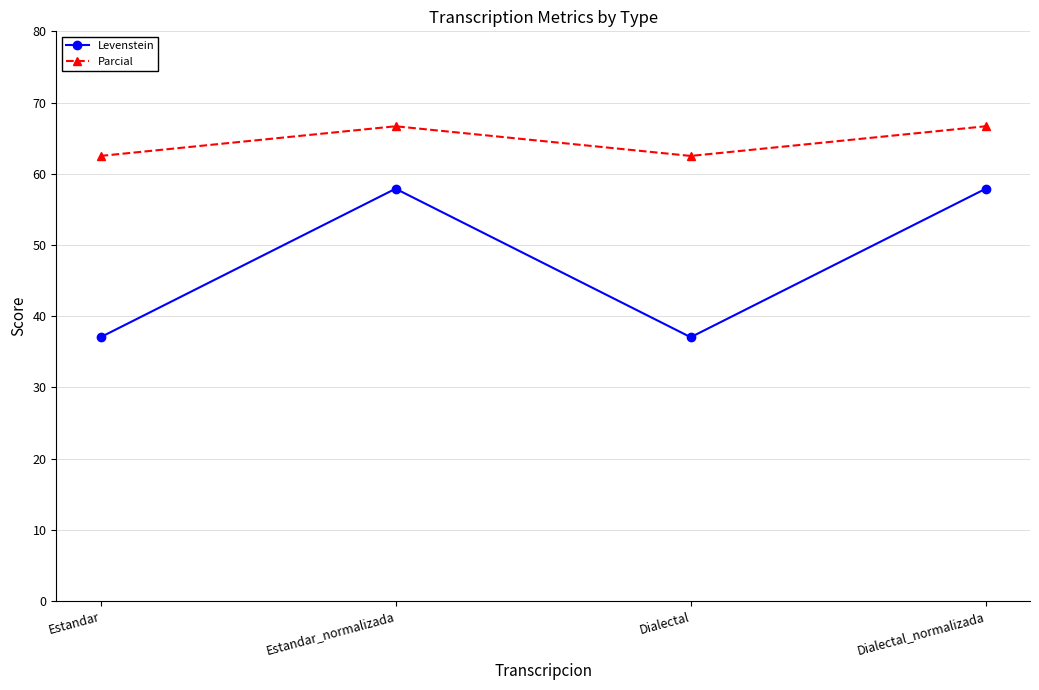

Rank the series by their average value, from lowest to highest.

Levenstein, Parcial